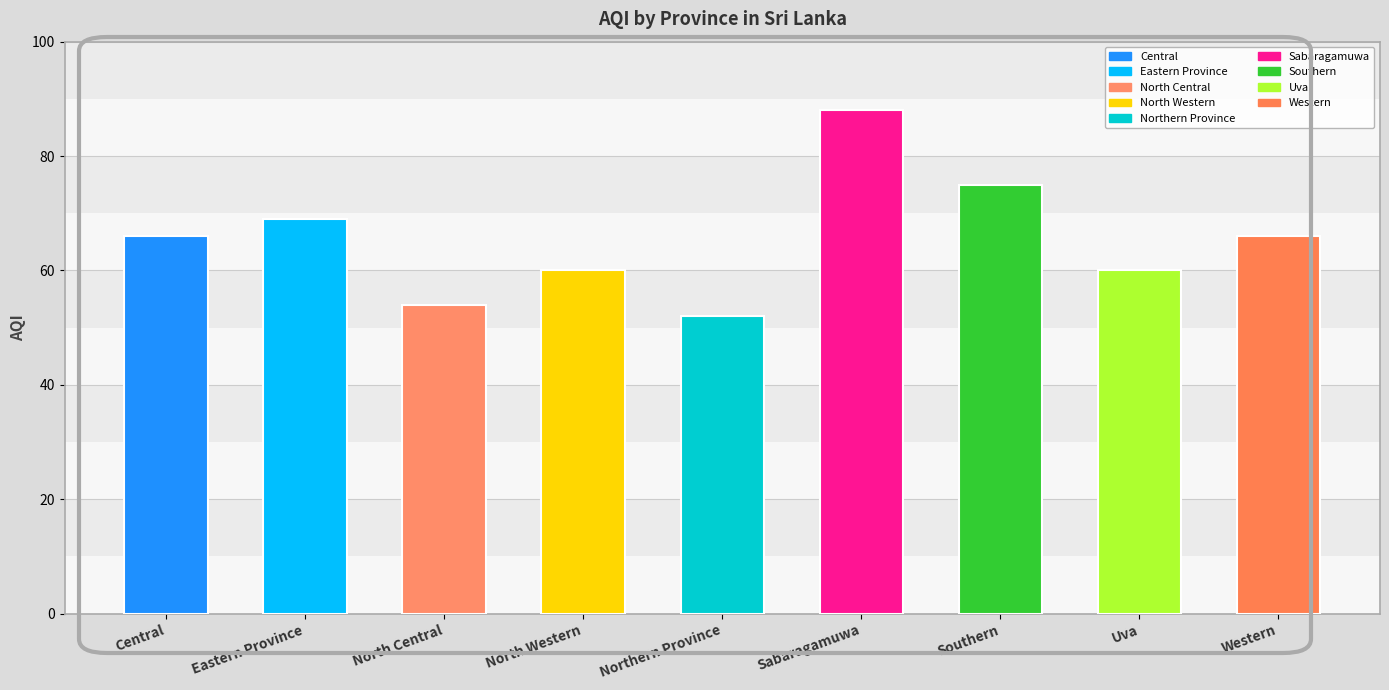

What is the change in value from Northern Province to Uva?

+8